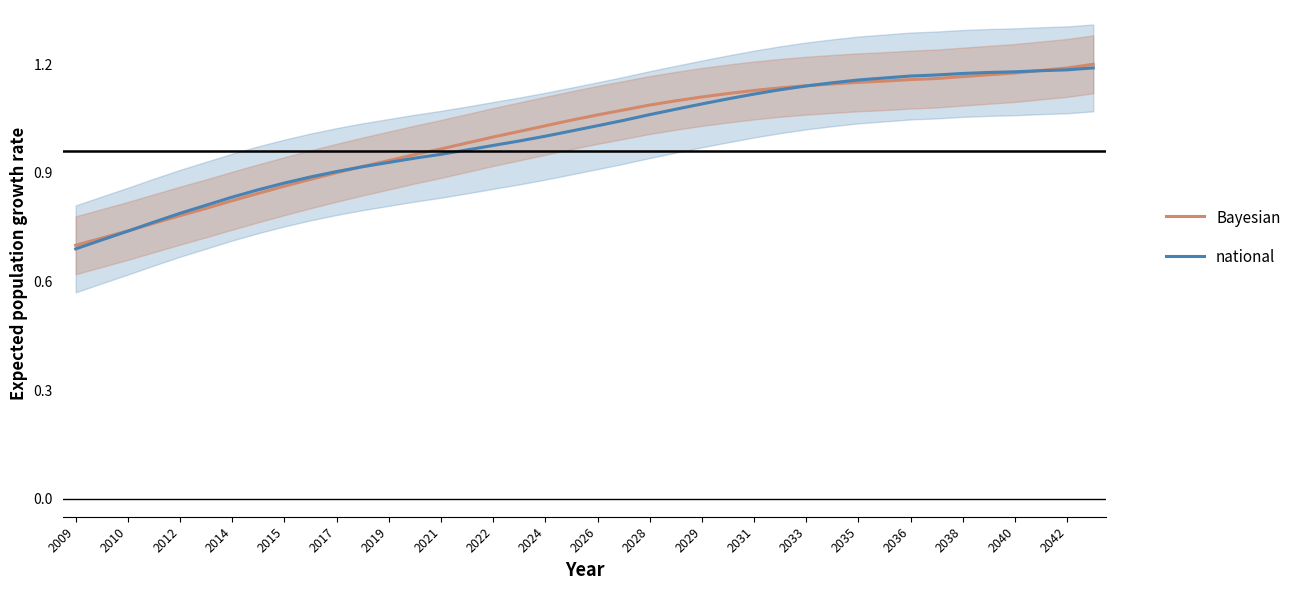

What is the greatest value displayed?

1.2